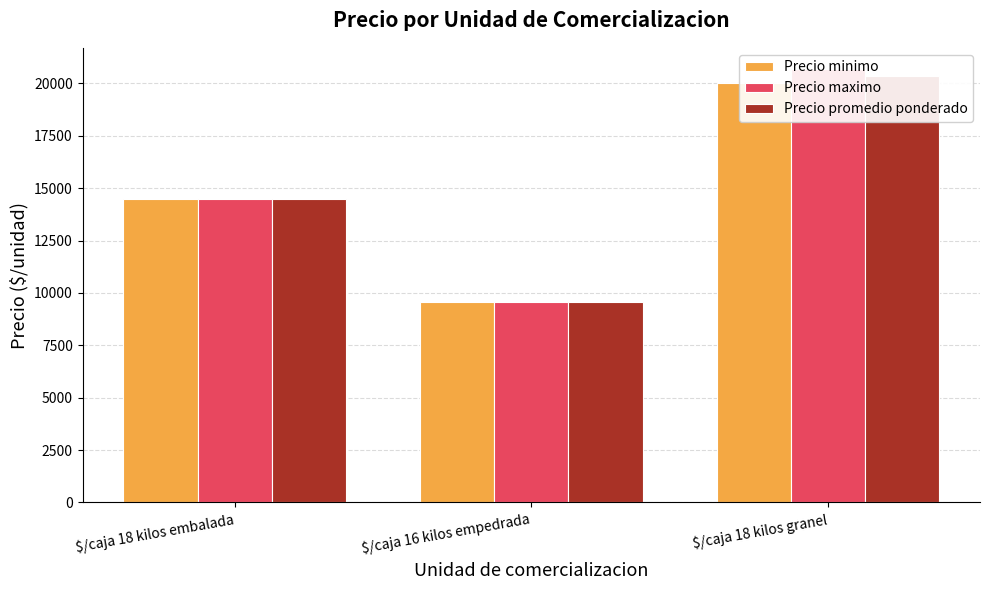

What is the sum of the Precio minimo values at $/caja 16 kilos empedrada and $/caja 18 kilos embalada?

24083